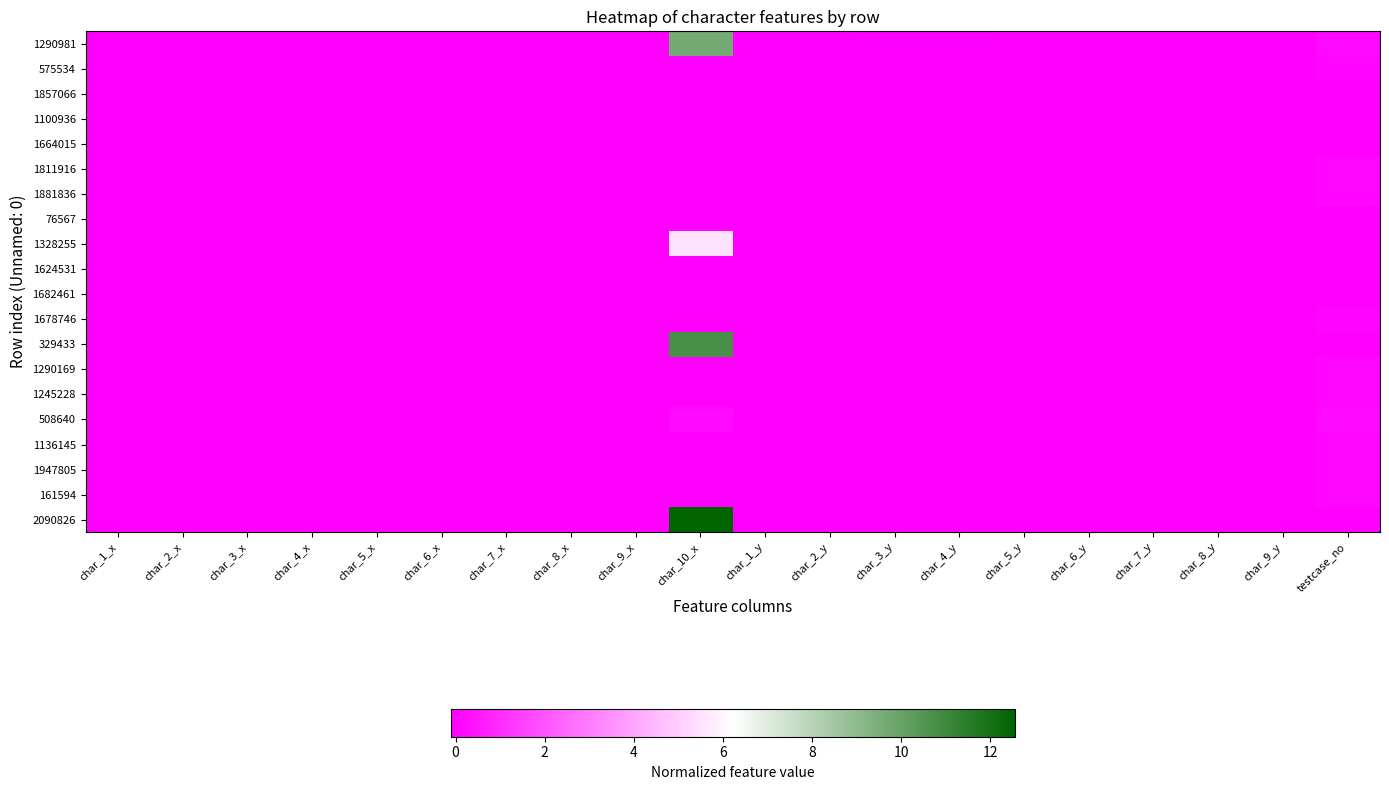

Reading left to right, list all the values displayed in this chart.

1290981: char_1_x=-0.1	char_2_x=-0.1	char_3_x=-0.1	char_4_x=-0.1	char_5_x=-0.1	char_6_x=-0.1	char_7_x=-0.1	char_8_x=-0.1	char_9_x=-0.1	char_10_x=9.6	char_1_y=-0.1	char_2_y=-0.1	char_3_y=-0.0	char_4_y=-0.1	char_5_y=-0.1	char_6_y=-0.1	char_7_y=-0.1	char_8_y=-0.1	char_9_y=-0.1	testcase_no=0.1
575534: char_1_x=-0.1	char_2_x=-0.1	char_3_x=-0.1	char_4_x=-0.1	char_5_x=-0.1	char_6_x=-0.1	char_7_x=-0.1	char_8_x=-0.1	char_9_x=-0.1	char_10_x=-0.1	char_1_y=-0.1	char_2_y=-0.1	char_3_y=-0.0	char_4_y=-0.1	char_5_y=-0.1	char_6_y=-0.1	char_7_y=-0.1	char_8_y=-0.1	char_9_y=-0.1	testcase_no=-0.0
1857066: char_1_x=-0.1	char_2_x=-0.1	char_3_x=-0.1	char_4_x=-0.1	char_5_x=-0.1	char_6_x=-0.1	char_7_x=-0.1	char_8_x=-0.1	char_9_x=-0.1	char_10_x=-0.1	char_1_y=-0.1	char_2_y=-0.1	char_3_y=-0.1	char_4_y=-0.1	char_5_y=-0.1	char_6_y=-0.1	char_7_y=-0.1	char_8_y=-0.1	char_9_y=-0.1	testcase_no=-0.1
1100936: char_1_x=-0.1	char_2_x=-0.1	char_3_x=-0.1	char_4_x=-0.1	char_5_x=-0.1	char_6_x=-0.1	char_7_x=-0.1	char_8_x=-0.1	char_9_x=-0.1	char_10_x=-0.1	char_1_y=-0.1	char_2_y=-0.1	char_3_y=-0.1	char_4_y=-0.1	char_5_y=-0.1	char_6_y=-0.1	char_7_y=-0.1	char_8_y=-0.1	char_9_y=-0.1	testcase_no=-0.1
1664015: char_1_x=-0.1	char_2_x=-0.1	char_3_x=-0.1	char_4_x=-0.1	char_5_x=-0.1	char_6_x=-0.1	char_7_x=-0.1	char_8_x=-0.1	char_9_x=-0.1	char_10_x=-0.1	char_1_y=-0.1	char_2_y=-0.1	char_3_y=-0.1	char_4_y=-0.1	char_5_y=-0.1	char_6_y=-0.1	char_7_y=-0.1	char_8_y=-0.1	char_9_y=-0.1	testcase_no=-0.1
1811916: char_1_x=-0.1	char_2_x=-0.1	char_3_x=-0.1	char_4_x=-0.1	char_5_x=-0.1	char_6_x=-0.1	char_7_x=-0.1	char_8_x=-0.1	char_9_x=-0.1	char_10_x=-0.1	char_1_y=-0.1	char_2_y=-0.1	char_3_y=-0.1	char_4_y=-0.1	char_5_y=-0.1	char_6_y=-0.1	char_7_y=-0.1	char_8_y=-0.1	char_9_y=-0.1	testcase_no=0.1
1881836: char_1_x=-0.1	char_2_x=-0.1	char_3_x=-0.1	char_4_x=-0.1	char_5_x=-0.1	char_6_x=-0.1	char_7_x=-0.1	char_8_x=-0.1	char_9_x=-0.1	char_10_x=-0.1	char_1_y=-0.1	char_2_y=-0.1	char_3_y=-0.1	char_4_y=-0.1	char_5_y=-0.1	char_6_y=-0.1	char_7_y=-0.1	char_8_y=-0.1	char_9_y=-0.1	testcase_no=0.1
76567: char_1_x=-0.1	char_2_x=-0.1	char_3_x=-0.1	char_4_x=-0.1	char_5_x=-0.1	char_6_x=-0.1	char_7_x=-0.1	char_8_x=-0.1	char_9_x=-0.1	char_10_x=-0.1	char_1_y=-0.1	char_2_y=-0.1	char_3_y=-0.0	char_4_y=-0.1	char_5_y=-0.1	char_6_y=-0.1	char_7_y=-0.1	char_8_y=-0.1	char_9_y=-0.1	testcase_no=-0.1
1328255: char_1_x=-0.1	char_2_x=-0.1	char_3_x=-0.1	char_4_x=-0.1	char_5_x=-0.1	char_6_x=-0.1	char_7_x=-0.1	char_8_x=-0.1	char_9_x=-0.1	char_10_x=5.5	char_1_y=-0.1	char_2_y=-0.1	char_3_y=-0.1	char_4_y=-0.1	char_5_y=-0.1	char_6_y=-0.1	char_7_y=-0.1	char_8_y=-0.1	char_9_y=-0.1	testcase_no=-0.1
1624531: char_1_x=-0.1	char_2_x=-0.1	char_3_x=-0.1	char_4_x=-0.1	char_5_x=-0.1	char_6_x=-0.1	char_7_x=-0.1	char_8_x=-0.1	char_9_x=-0.1	char_10_x=-0.1	char_1_y=-0.1	char_2_y=-0.1	char_3_y=-0.1	char_4_y=-0.1	char_5_y=-0.1	char_6_y=-0.1	char_7_y=-0.1	char_8_y=-0.1	char_9_y=-0.1	testcase_no=-0.1
1682461: char_1_x=-0.1	char_2_x=-0.1	char_3_x=-0.1	char_4_x=-0.1	char_5_x=-0.1	char_6_x=-0.1	char_7_x=-0.1	char_8_x=-0.1	char_9_x=-0.1	char_10_x=-0.1	char_1_y=-0.1	char_2_y=-0.1	char_3_y=-0.0	char_4_y=-0.1	char_5_y=-0.1	char_6_y=-0.1	char_7_y=-0.1	char_8_y=-0.1	char_9_y=-0.1	testcase_no=-0.1
1678746: char_1_x=-0.0	char_2_x=-0.1	char_3_x=-0.1	char_4_x=-0.1	char_5_x=-0.1	char_6_x=-0.1	char_7_x=-0.1	char_8_x=-0.1	char_9_x=-0.1	char_10_x=-0.1	char_1_y=-0.1	char_2_y=-0.1	char_3_y=-0.1	char_4_y=-0.1	char_5_y=-0.1	char_6_y=-0.1	char_7_y=-0.1	char_8_y=-0.1	char_9_y=-0.1	testcase_no=0.0
329433: char_1_x=-0.1	char_2_x=-0.1	char_3_x=-0.1	char_4_x=-0.1	char_5_x=-0.1	char_6_x=-0.1	char_7_x=-0.1	char_8_x=-0.1	char_9_x=-0.1	char_10_x=10.7	char_1_y=-0.1	char_2_y=-0.1	char_3_y=-0.1	char_4_y=-0.1	char_5_y=-0.1	char_6_y=-0.1	char_7_y=-0.1	char_8_y=-0.1	char_9_y=-0.1	testcase_no=-0.1
1290169: char_1_x=-0.1	char_2_x=-0.1	char_3_x=-0.1	char_4_x=-0.1	char_5_x=-0.1	char_6_x=-0.1	char_7_x=-0.1	char_8_x=-0.1	char_9_x=-0.1	char_10_x=-0.1	char_1_y=-0.1	char_2_y=-0.1	char_3_y=-0.1	char_4_y=-0.1	char_5_y=-0.1	char_6_y=-0.1	char_7_y=-0.1	char_8_y=-0.1	char_9_y=-0.1	testcase_no=0.1
1245228: char_1_x=-0.1	char_2_x=-0.1	char_3_x=-0.1	char_4_x=-0.1	char_5_x=-0.1	char_6_x=-0.1	char_7_x=-0.1	char_8_x=-0.1	char_9_x=-0.1	char_10_x=-0.1	char_1_y=-0.1	char_2_y=-0.1	char_3_y=-0.1	char_4_y=-0.1	char_5_y=-0.1	char_6_y=-0.1	char_7_y=-0.1	char_8_y=-0.1	char_9_y=-0.1	testcase_no=0.1
508640: char_1_x=-0.1	char_2_x=-0.1	char_3_x=-0.1	char_4_x=-0.1	char_5_x=-0.1	char_6_x=-0.1	char_7_x=-0.1	char_8_x=-0.1	char_9_x=-0.1	char_10_x=0.1	char_1_y=-0.1	char_2_y=-0.1	char_3_y=-0.1	char_4_y=-0.1	char_5_y=-0.1	char_6_y=-0.1	char_7_y=-0.1	char_8_y=-0.1	char_9_y=-0.1	testcase_no=0.1
1136145: char_1_x=-0.1	char_2_x=-0.1	char_3_x=-0.1	char_4_x=-0.1	char_5_x=-0.1	char_6_x=-0.1	char_7_x=-0.1	char_8_x=-0.1	char_9_x=-0.1	char_10_x=-0.1	char_1_y=-0.1	char_2_y=-0.1	char_3_y=-0.1	char_4_y=-0.1	char_5_y=-0.1	char_6_y=-0.1	char_7_y=-0.1	char_8_y=-0.1	char_9_y=-0.1	testcase_no=0.0
1947805: char_1_x=-0.1	char_2_x=-0.1	char_3_x=-0.1	char_4_x=-0.1	char_5_x=-0.1	char_6_x=-0.1	char_7_x=-0.1	char_8_x=-0.1	char_9_x=-0.1	char_10_x=-0.1	char_1_y=-0.1	char_2_y=-0.1	char_3_y=-0.1	char_4_y=-0.1	char_5_y=-0.1	char_6_y=-0.1	char_7_y=-0.1	char_8_y=-0.1	char_9_y=-0.1	testcase_no=0.1
161594: char_1_x=-0.1	char_2_x=-0.1	char_3_x=-0.1	char_4_x=-0.1	char_5_x=-0.1	char_6_x=-0.1	char_7_x=-0.1	char_8_x=-0.1	char_9_x=-0.1	char_10_x=-0.1	char_1_y=-0.1	char_2_y=-0.1	char_3_y=-0.1	char_4_y=-0.1	char_5_y=-0.1	char_6_y=-0.1	char_7_y=-0.1	char_8_y=-0.1	char_9_y=-0.1	testcase_no=0.1
2090826: char_1_x=-0.1	char_2_x=-0.1	char_3_x=-0.1	char_4_x=-0.1	char_5_x=-0.1	char_6_x=-0.1	char_7_x=-0.1	char_8_x=-0.1	char_9_x=-0.1	char_10_x=12.6	char_1_y=-0.1	char_2_y=-0.1	char_3_y=-0.1	char_4_y=-0.1	char_5_y=-0.1	char_6_y=-0.1	char_7_y=-0.1	char_8_y=-0.1	char_9_y=-0.1	testcase_no=-0.1